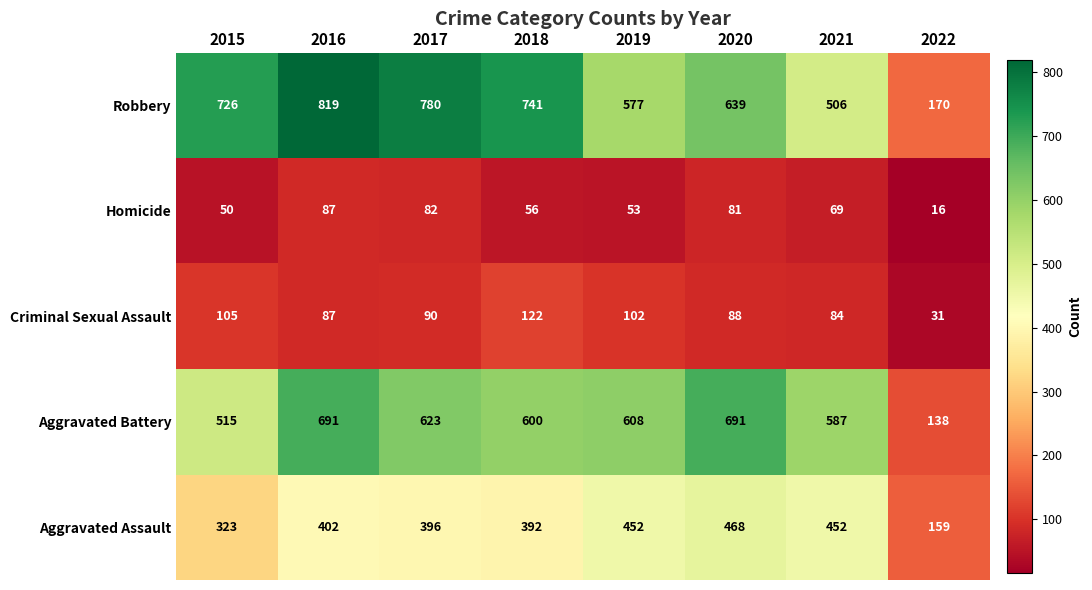

At which category does the chart reach its peak across all series?

2016